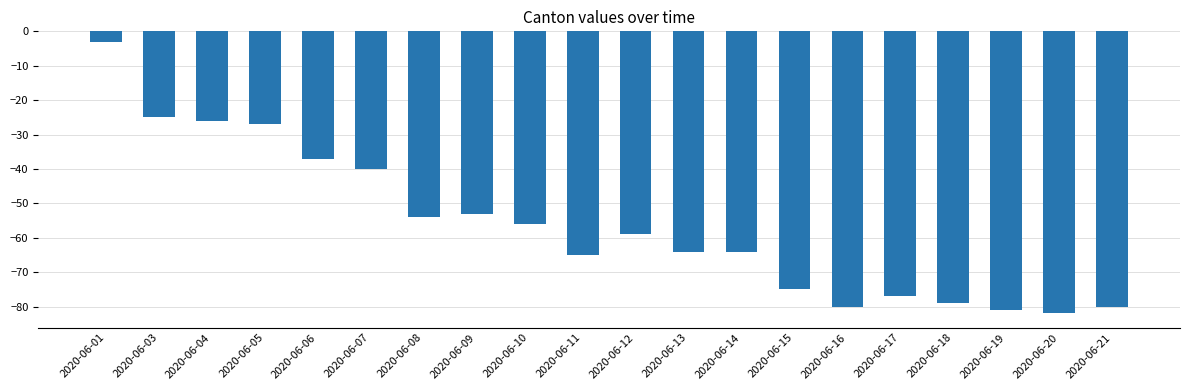

What is the value of the 16th bar from the left?

-77